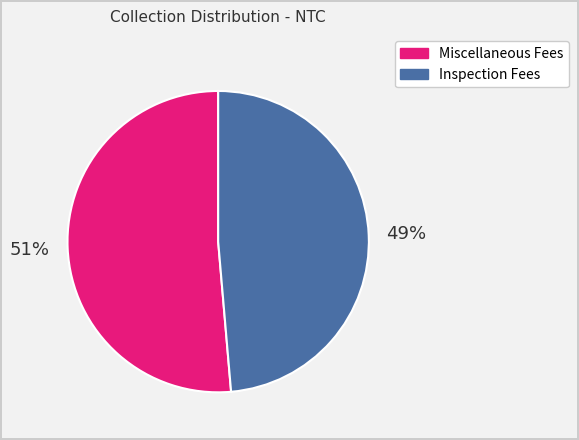

Is the sum of Miscellaneous Fees and Inspection Fees greater than half?

Yes